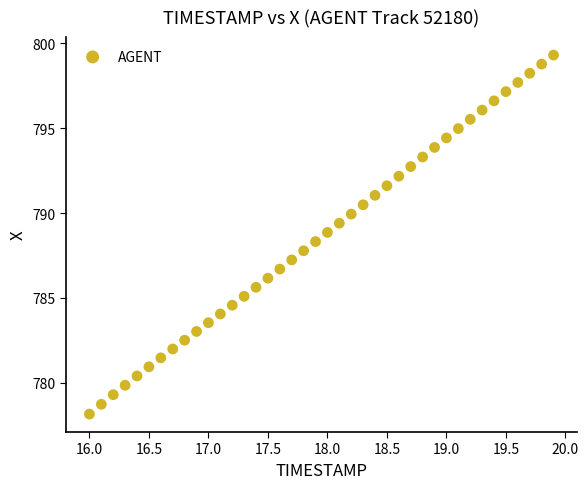

What is the range of X values (max minus min)?

3.9